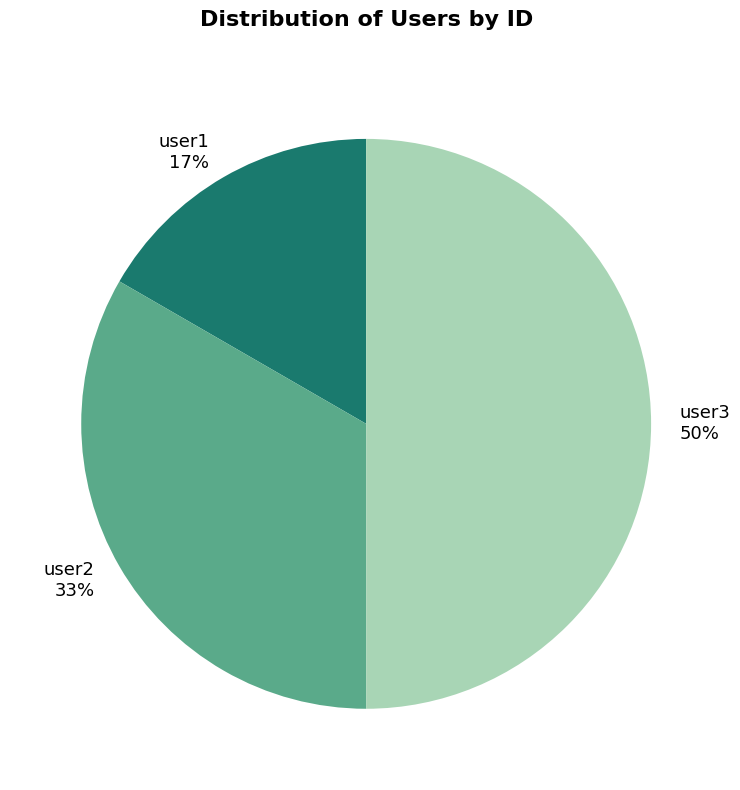

How many segments does this pie chart have?

3